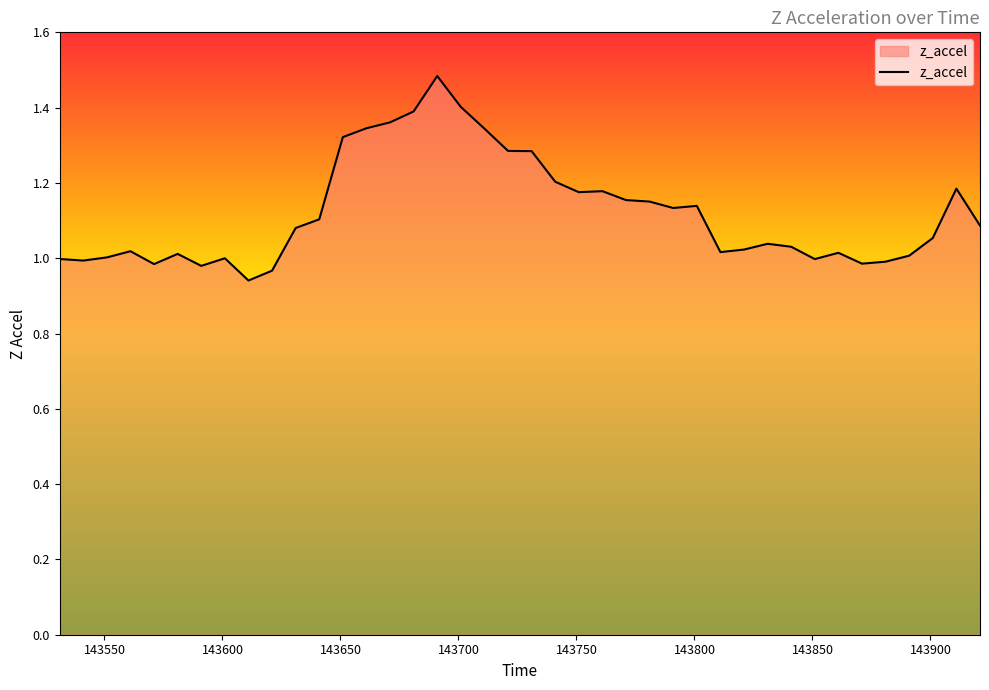

What is the difference between the maximum and minimum values?

0.5